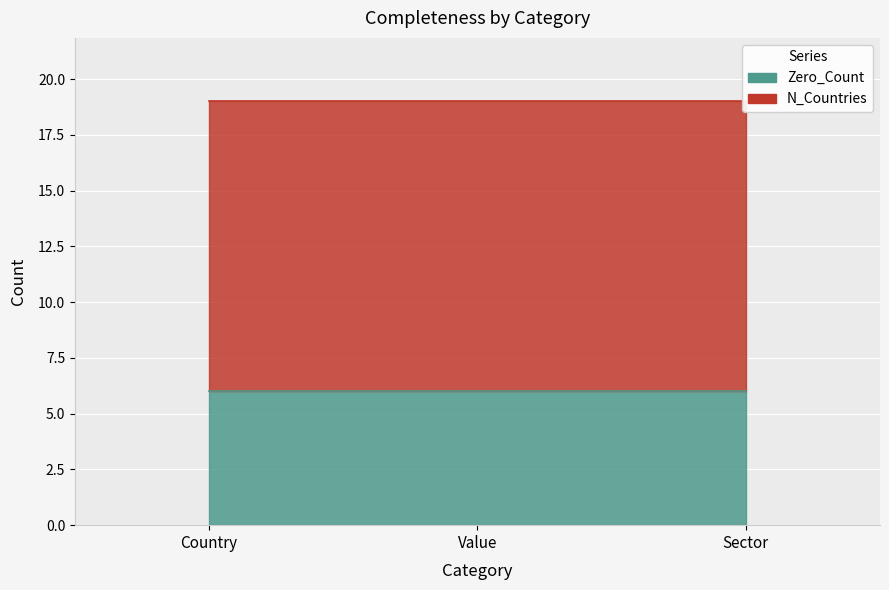

What is the minimum value for Zero_Count?

6